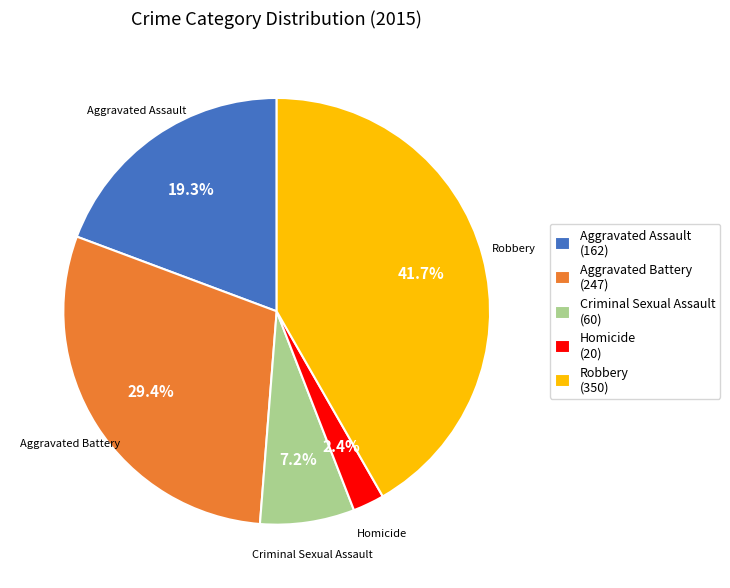

Count the number of slices in the pie.

5